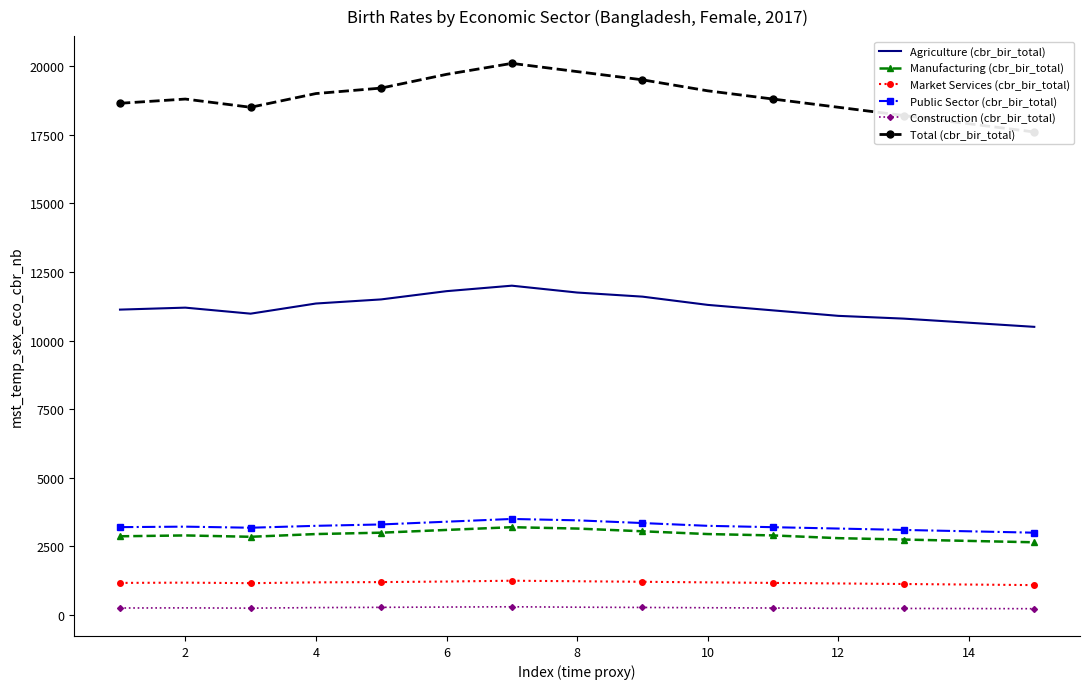

How many interior local valleys does the Market Services (cbr_bir_total) series have?

1